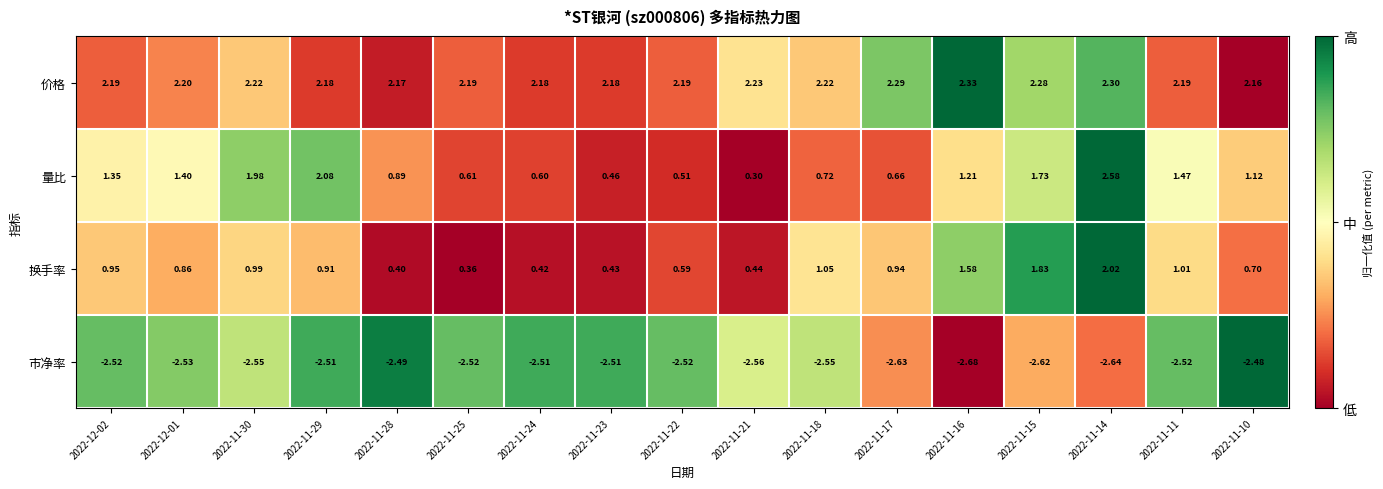

Rank the series by their maximum value, from highest to lowest.

量比, 价格, 换手率, 市净率